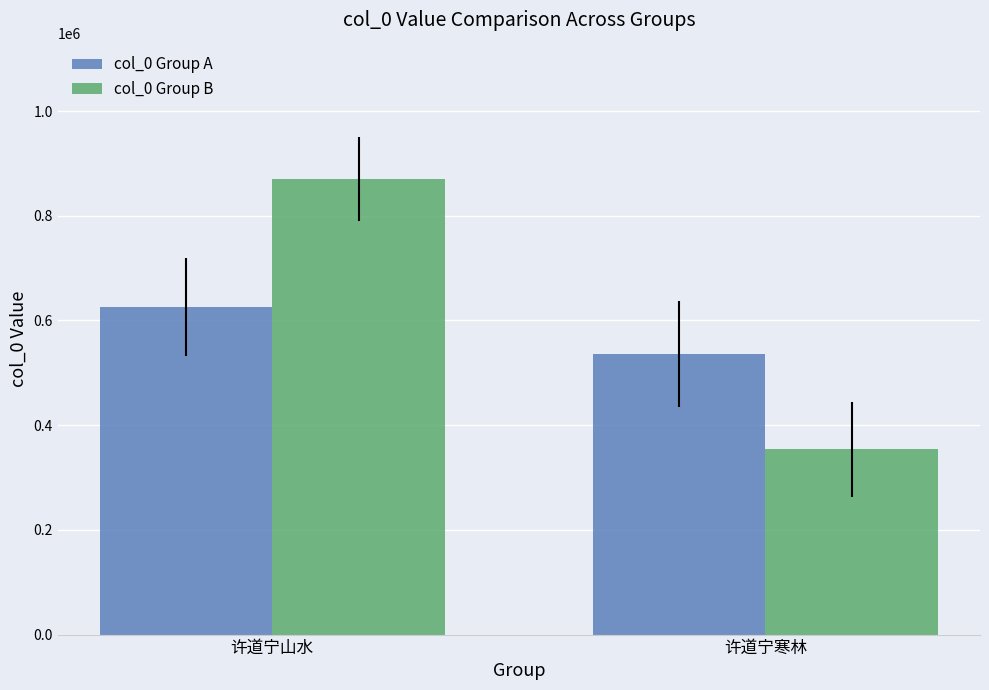

List the series in order of their peak value, highest first.

col_0 Group B, col_0 Group A